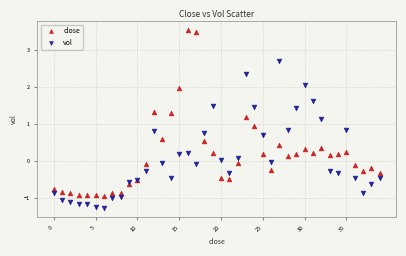

Which series has the largest Y range (max minus min)?

close